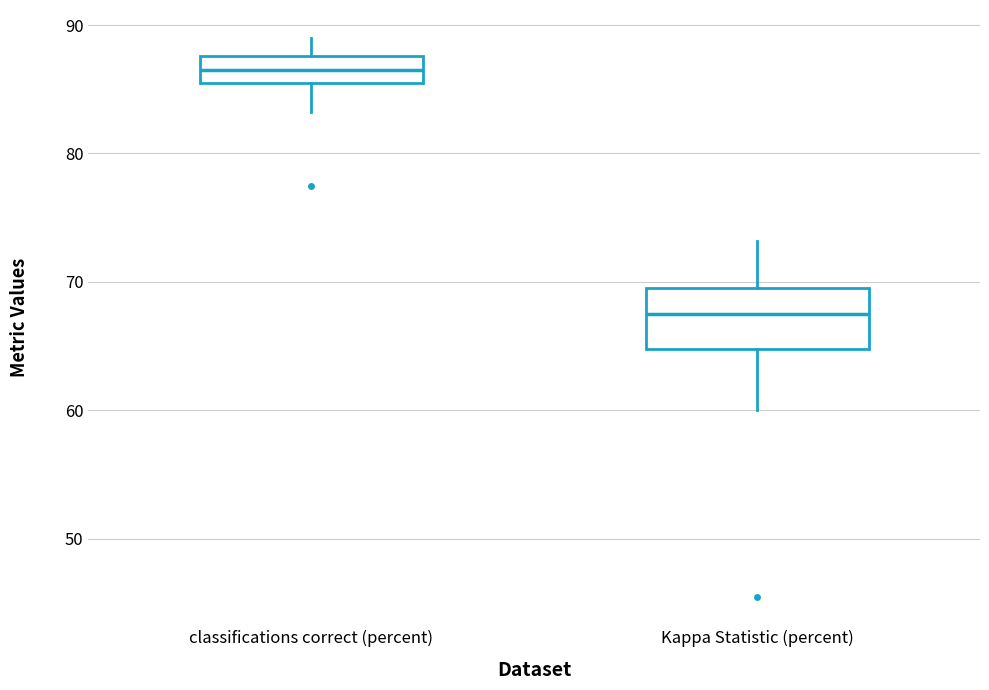

Which box's median line is the highest?

classifications correct (percent)